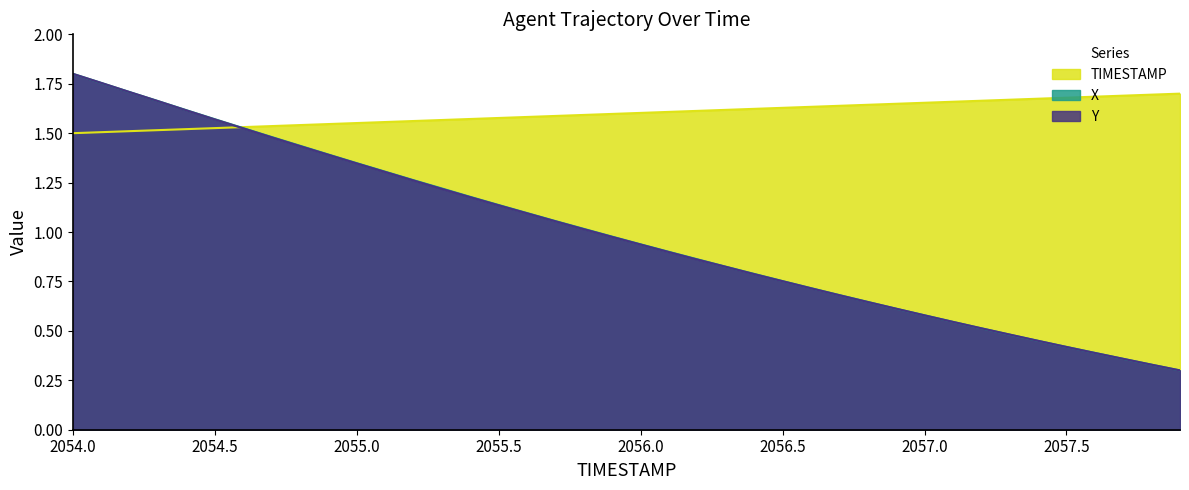

What is the value of the TIMESTAMP point at the 4th from the left?

1.5